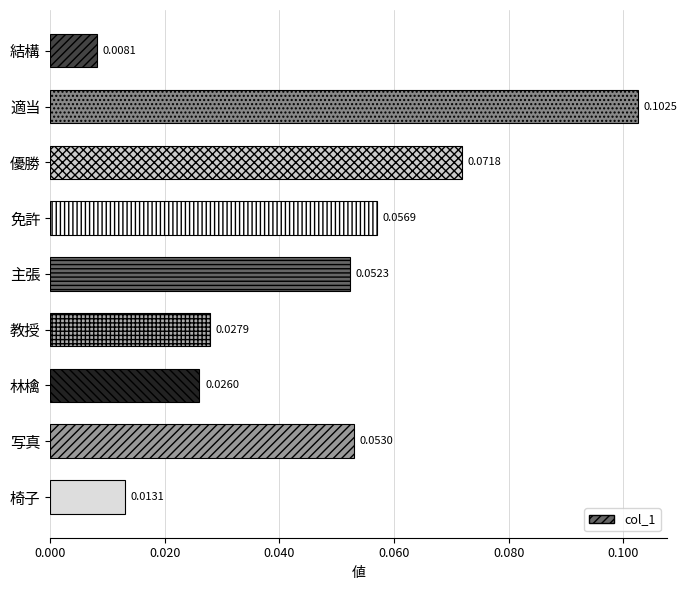

Rank the categories by value from lowest to highest.

結構, 椅子, 林檎, 教授, 主張, 写真, 免許, 優勝, 適当